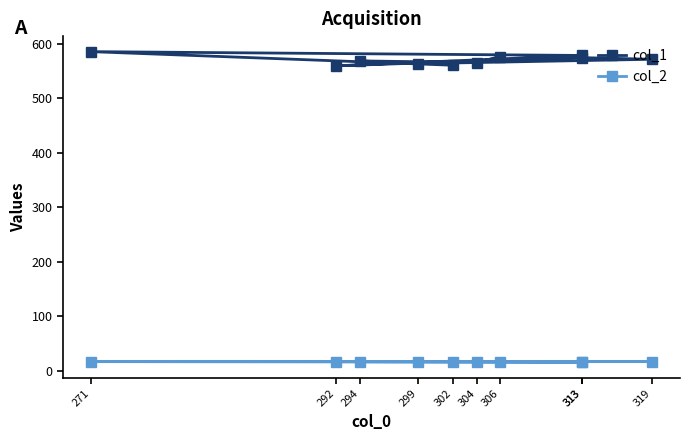

How many lines are shown in the chart?

2